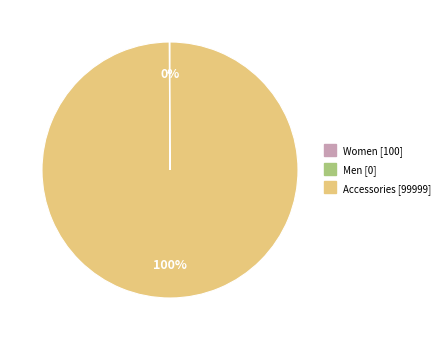

What is the largest slice in the pie chart?

Accessories